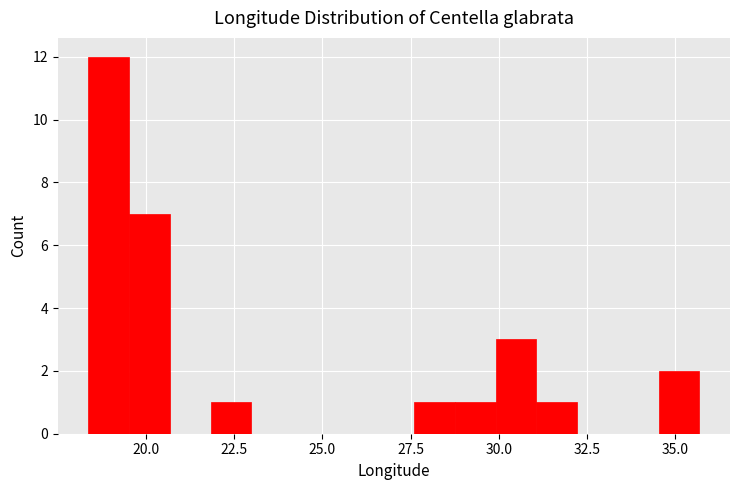

Around what value on the x-axis is the tallest bar? Give the approximate position of its centre, as read against the axis.

19.0